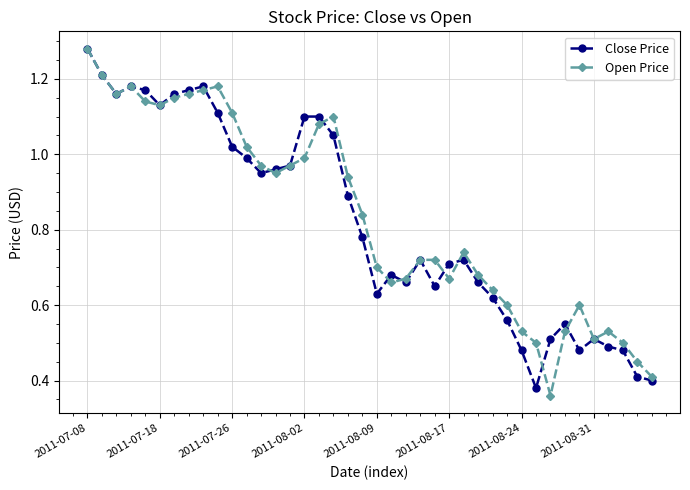

True or false: Close Price has more than 0 interior local peaks.

True